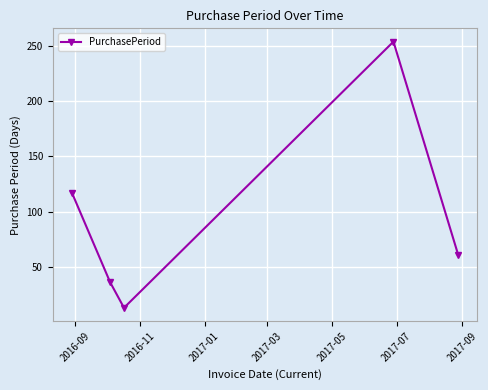

True or false: the data has more than 1 interior local peaks.

False